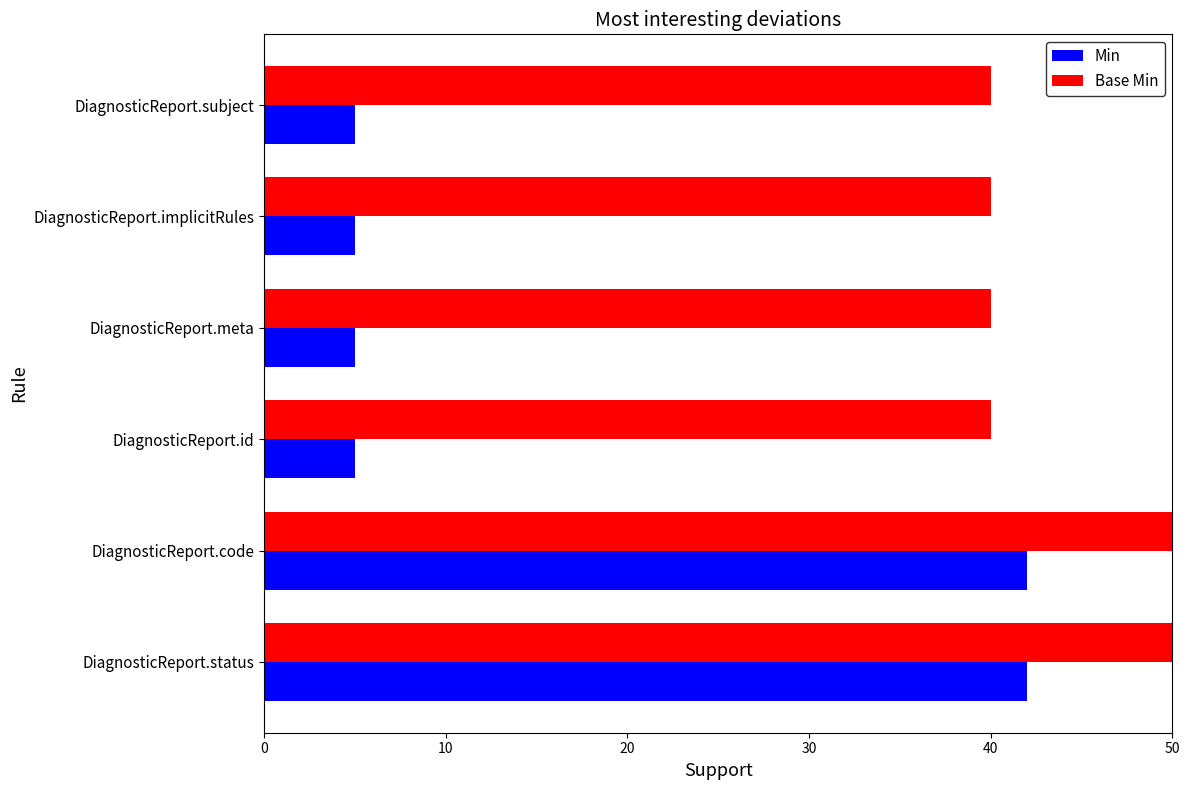

What is the difference between the maximum and minimum values in the Base Min series?

39